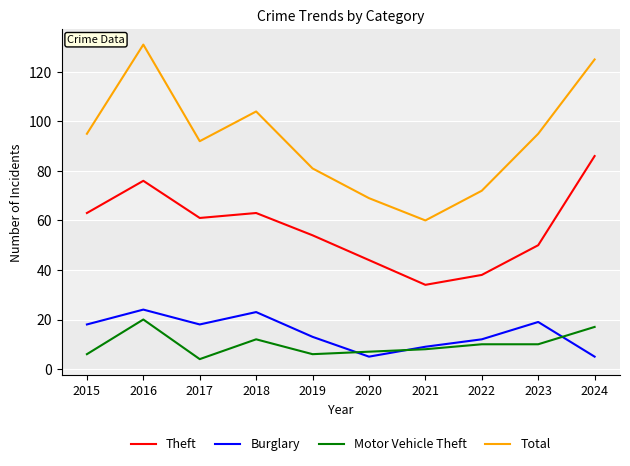

What is the difference between the Burglary values at 2017 and 2023?

1